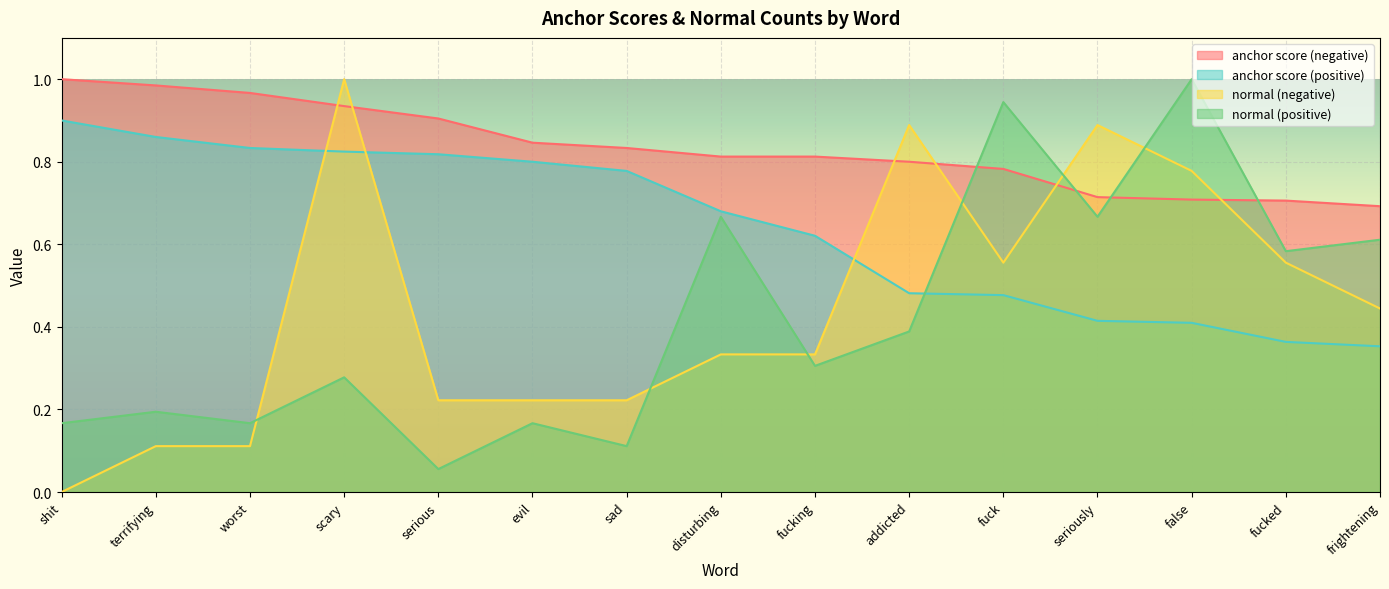

How many times do normal (positive) and normal (negative) cross each other?

6